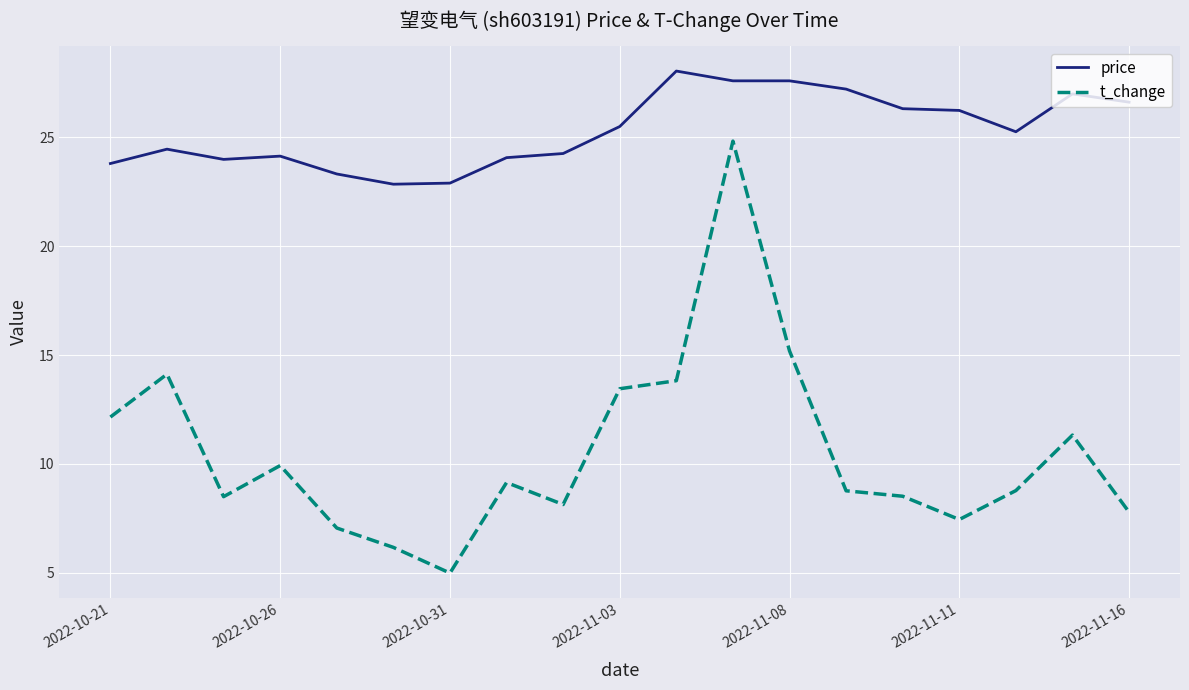

In t_change, how many points are lower than both neighbors (excluding endpoints)?

4